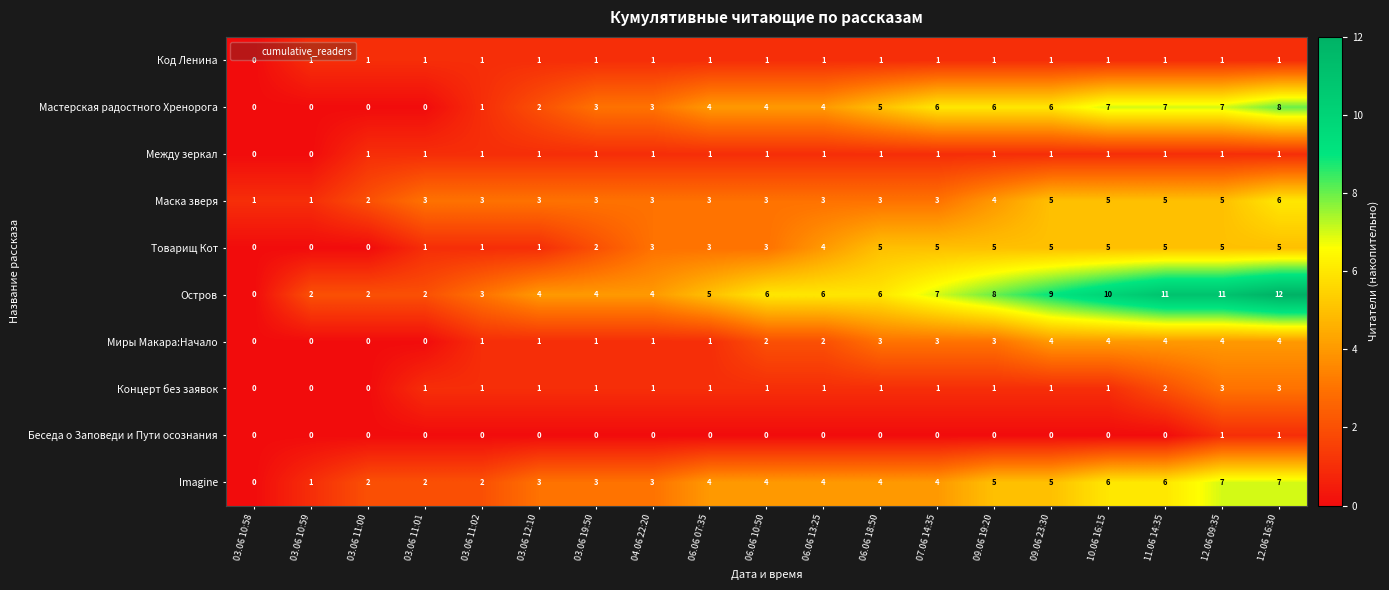

Which label corresponds to the largest value in the chart?

12.06 16:30